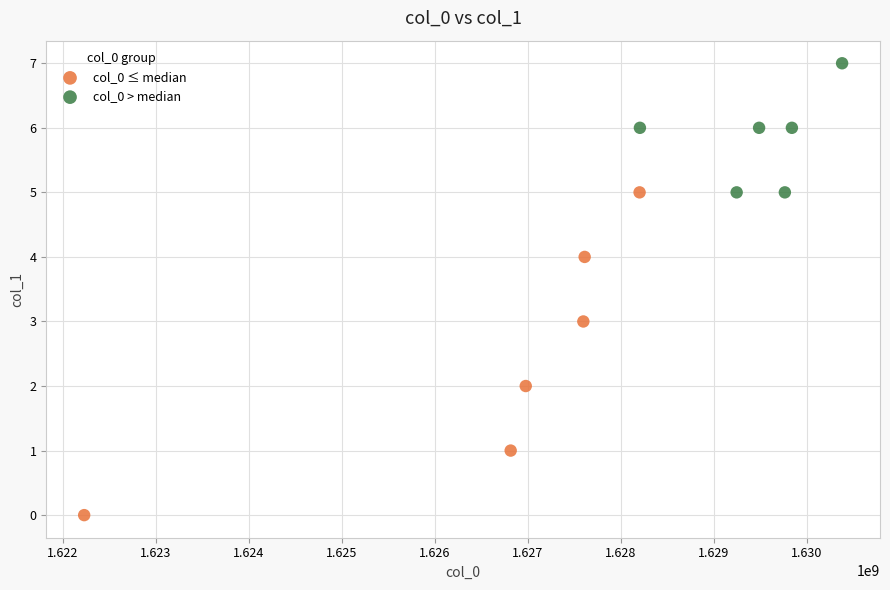

Which series contains the lowest Y value?

col_0 ≤ median